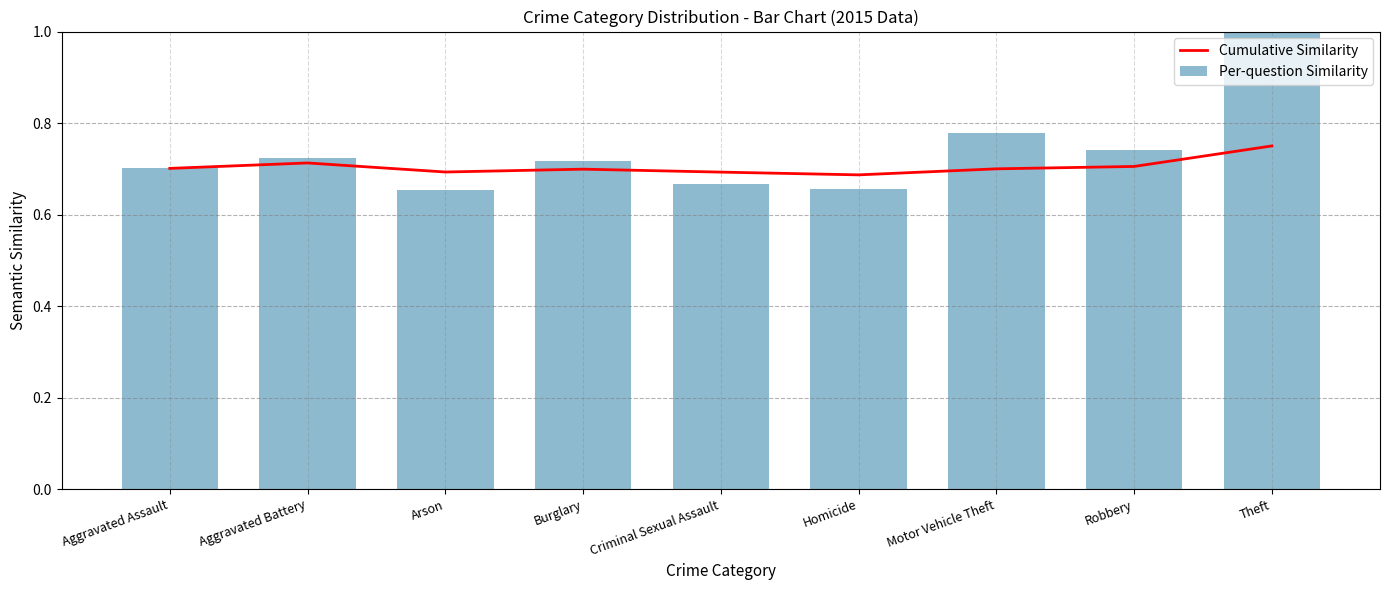

At Aggravated Battery, list the series in order from smallest to largest.

Cumulative Similarity, Per-question Similarity